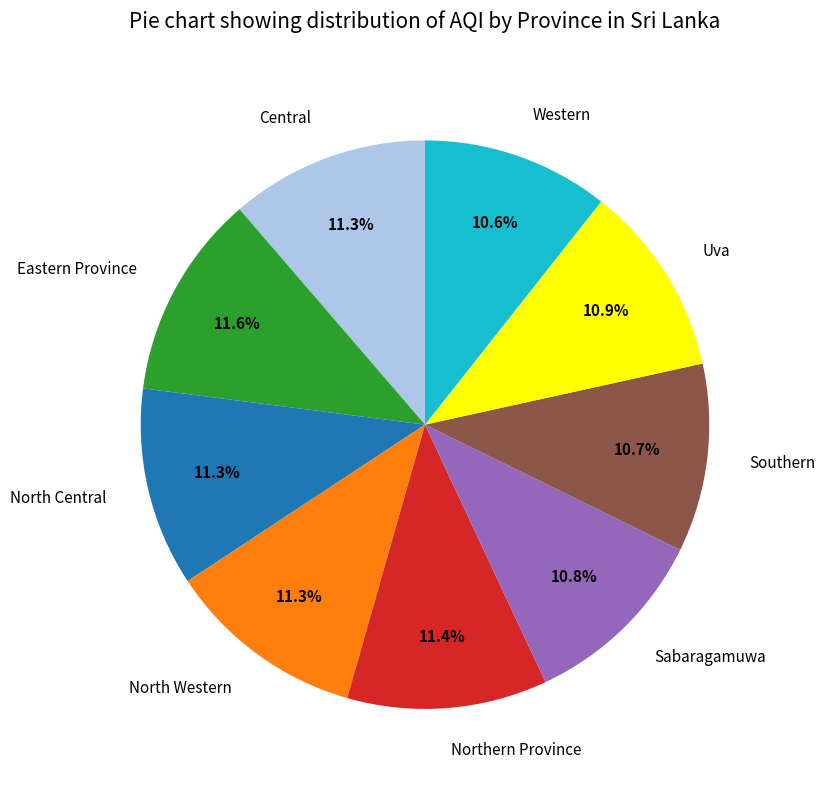

What is the ratio of the value at North Central to the value at North Western?

1.0